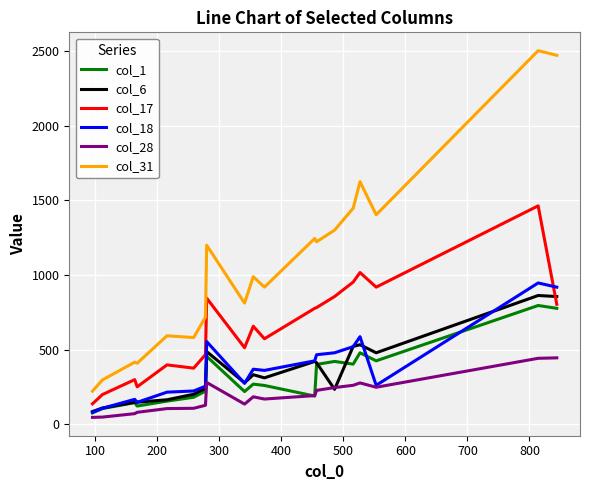

Which series has the largest range (max minus min)?

col_31